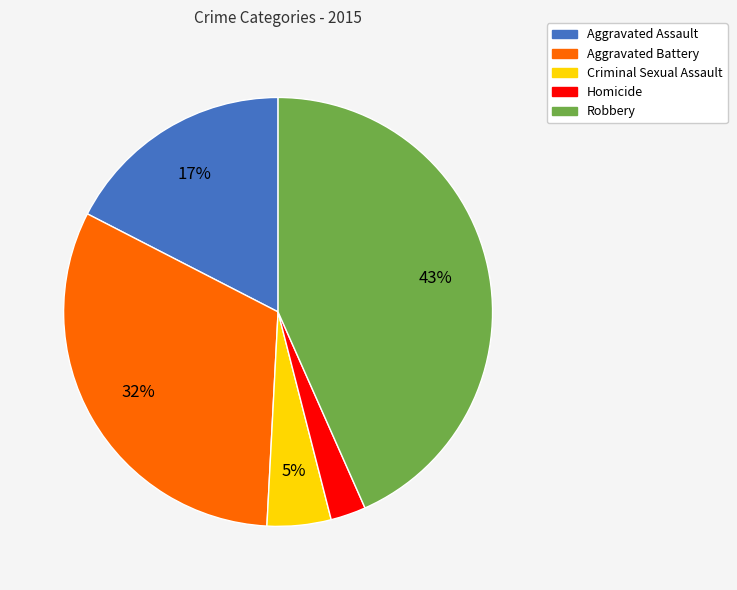

What is the largest slice in the pie chart?

Robbery